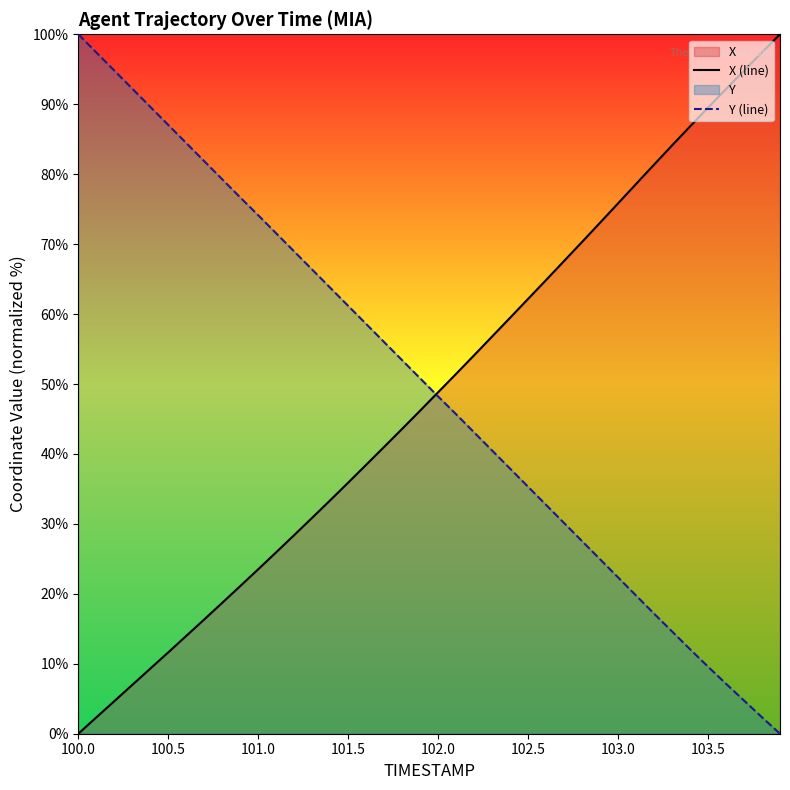

How many lines are shown in the chart?

2